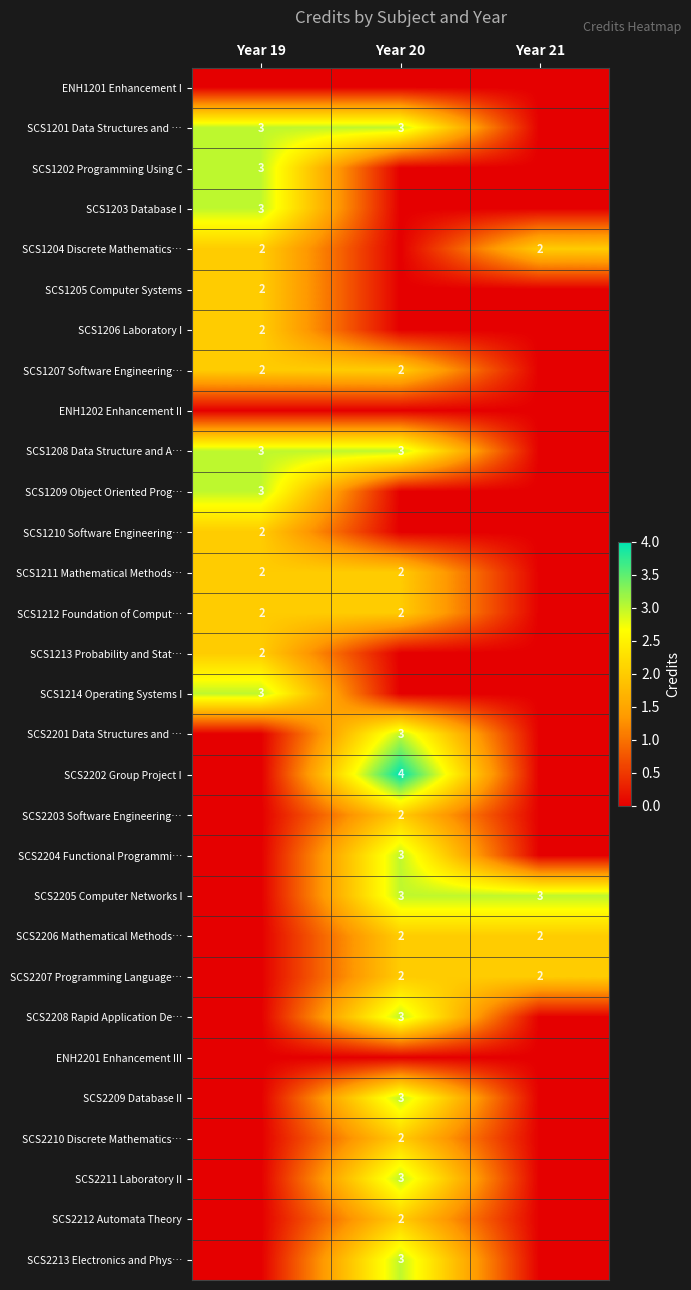

True or false: SCS2203 Software Engineering… has a value of 1 at Year 20.

False